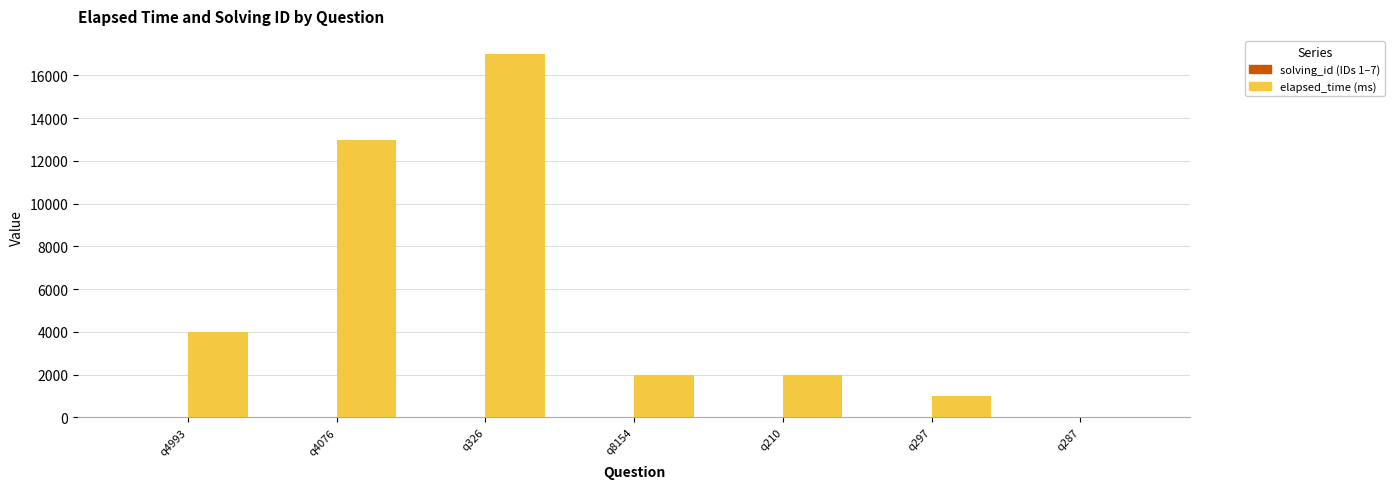

Which label corresponds to the largest value in the chart?

q326